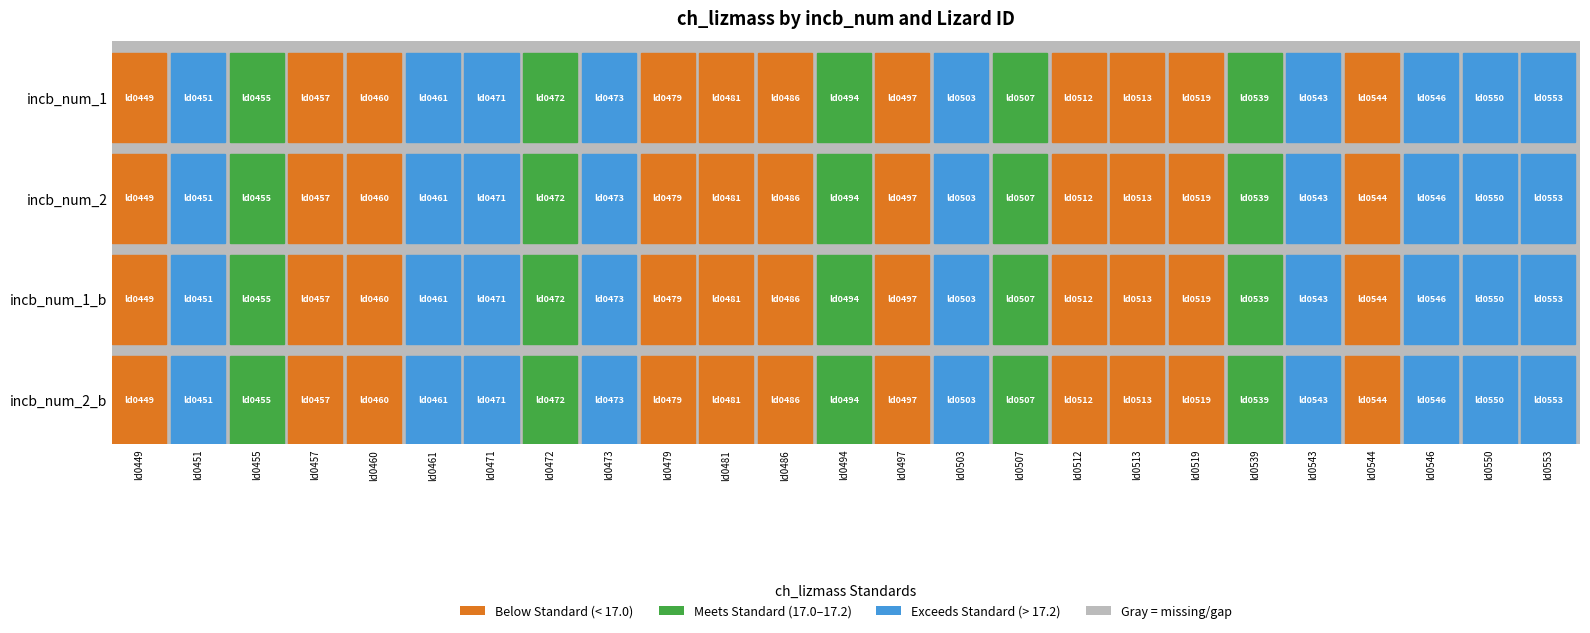

Is the value of ld0519 at 1 greater than the value of ld0479 at 2?

No